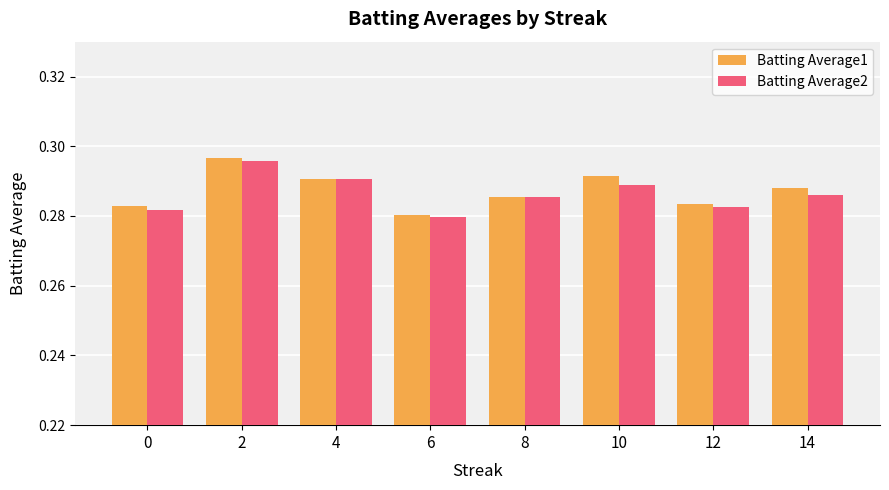

The value of Batting Average2 at 10 is 0.2. True or false?

False